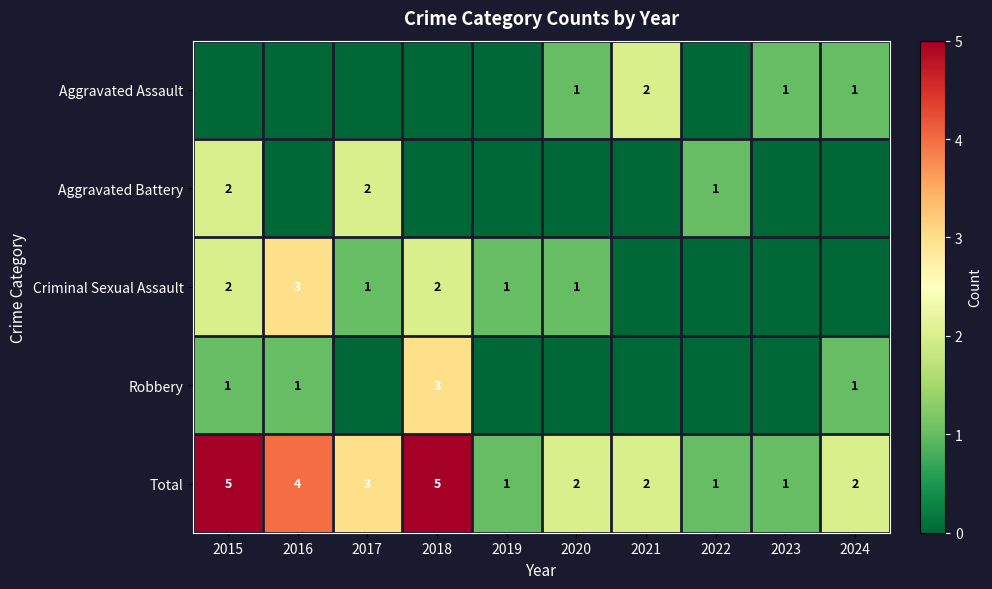

At which label is Total closest to 3?

2017